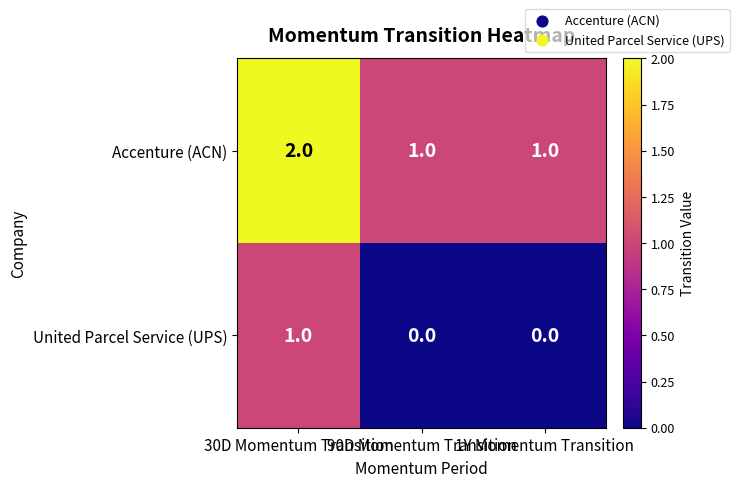

What is the total value across all series at 90D Momentum Transition?

1